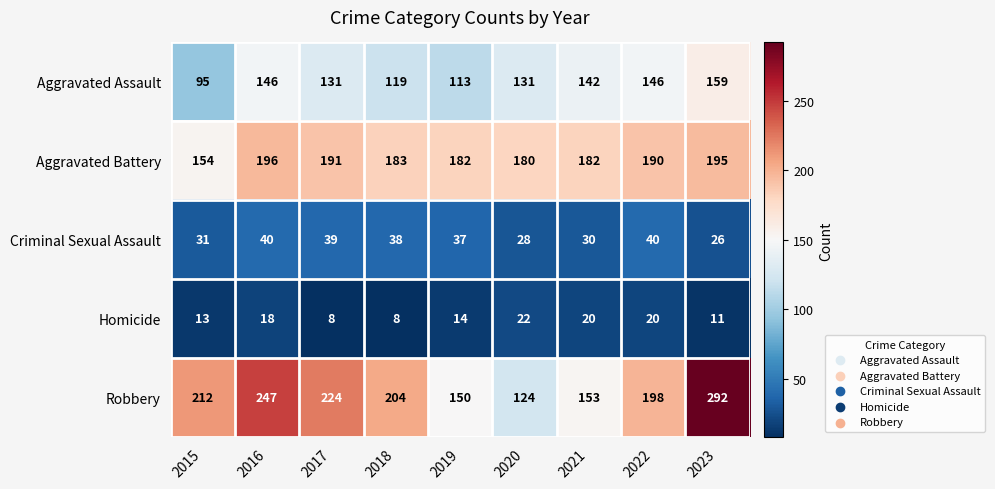

What is the difference between the maximum and minimum values in the Aggravated Assault series?

64